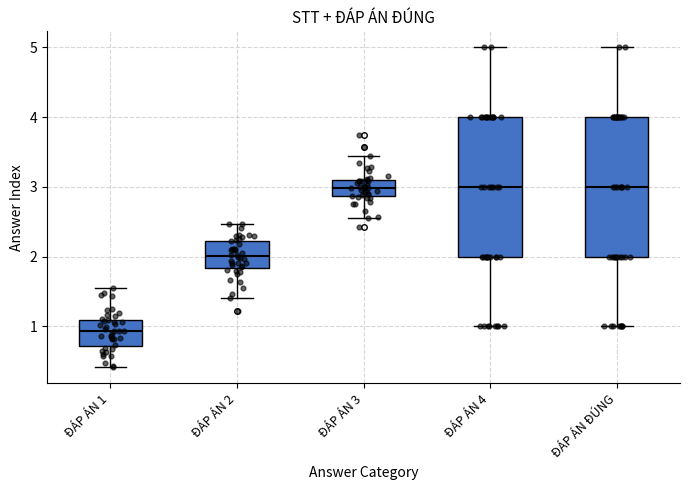

Reading left to right, transcribe this box plot: for each box, give where its median line is, the range the box spans, and where its two whiskers end, as read against the y-axis. The values are not printed on the chart, so give them approximately, as read against the axis.

ĐÁP ÁN 1: median 0.9, box 0.7 to 1.1, whiskers 0.4 to 1.6
ĐÁP ÁN 2: median 2.0, box 1.8 to 2.2, whiskers 1.4 to 2.5
ĐÁP ÁN 3: median 3.0, box 2.9 to 3.1, whiskers 2.6 to 3.4
ĐÁP ÁN 4: median 3.0, box 2.0 to 4.0, whiskers 1.0 to 5.0
ĐÁP ÁN ĐÚNG: median 3.0, box 2.0 to 4.0, whiskers 1.0 to 5.0